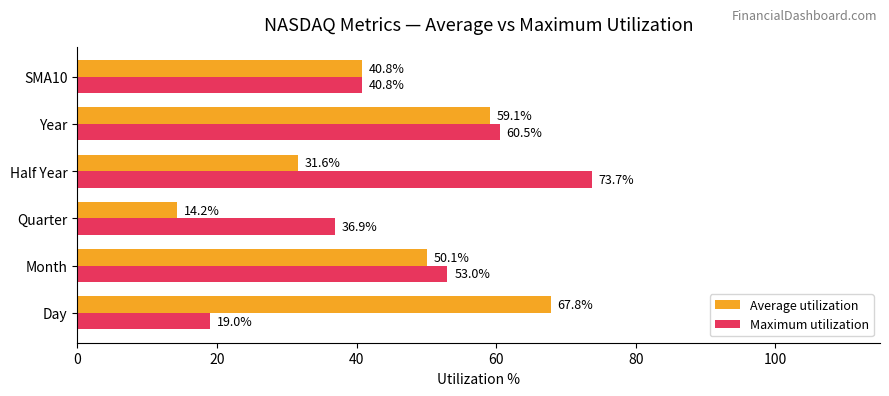

Which series has the widest spread of values?

Maximum utilization